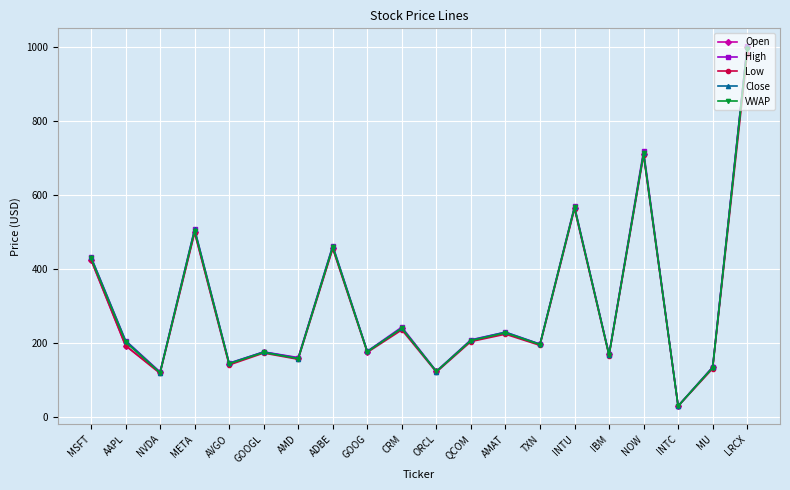

At how many categories does at least one series exceed 451?

5